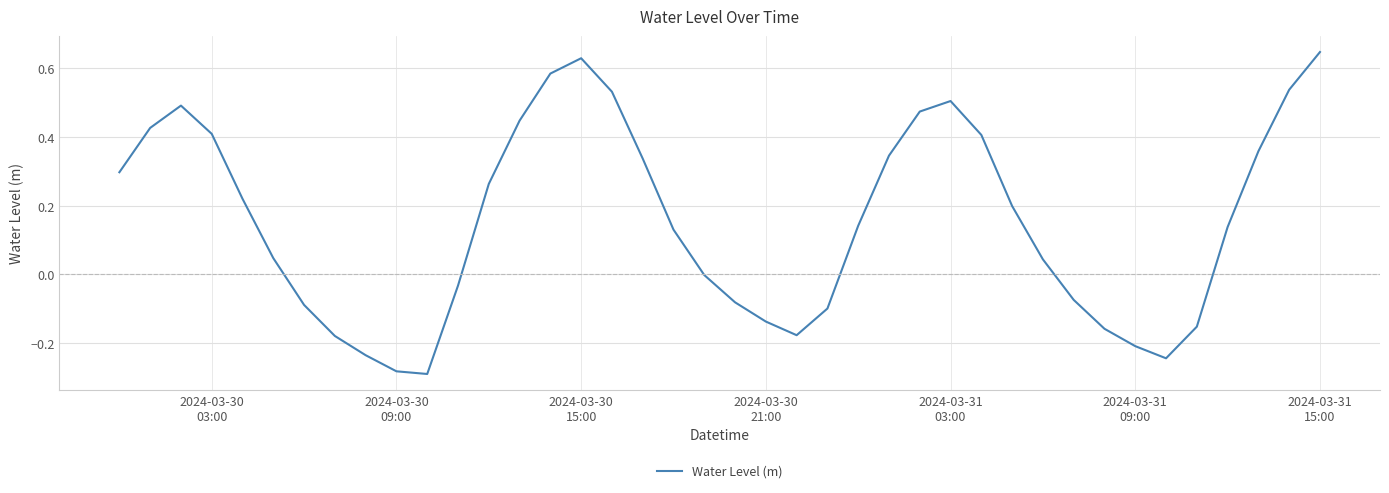

What is the difference between the maximum and minimum values?

0.9